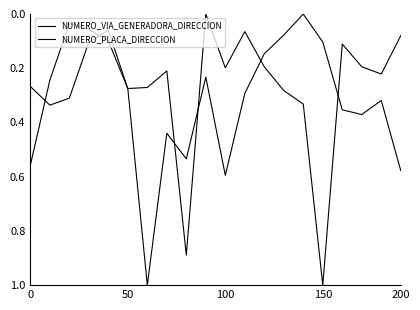

List the series in order of their overall mean, lowest first.

NUMERO_PLACA_DIRECCION, NUMERO_VIA_GENERADORA_DIRECCION